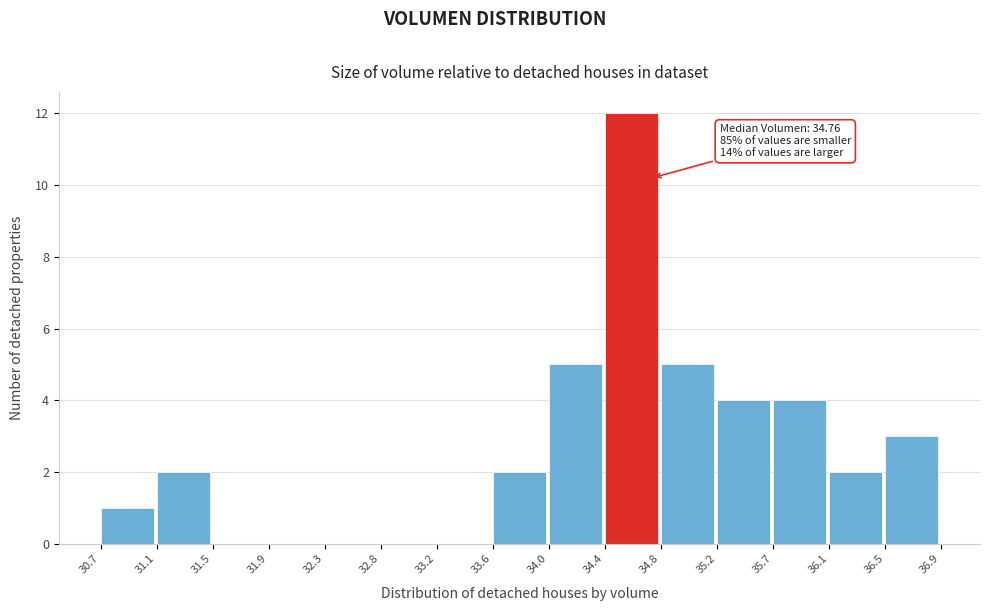

Over which range of the x-axis is the bar tallest?

34.4 to 34.8